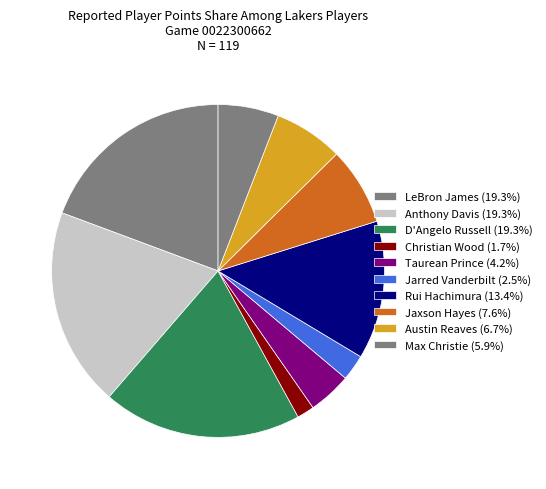

How many slices are in this pie chart?

10